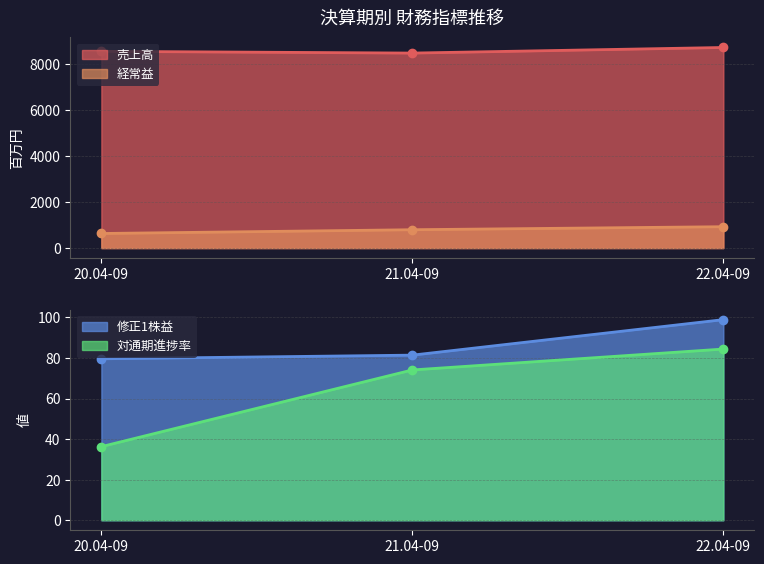

Reading right to left, extract all data points from this chart.

売上高: 8708.0	8465.0	8541.0
経常益: 928.0	797.0	633.0
修正1株益: 98.9	81.4	79.6
対通期進捗率: 84.4	74.1	36.3